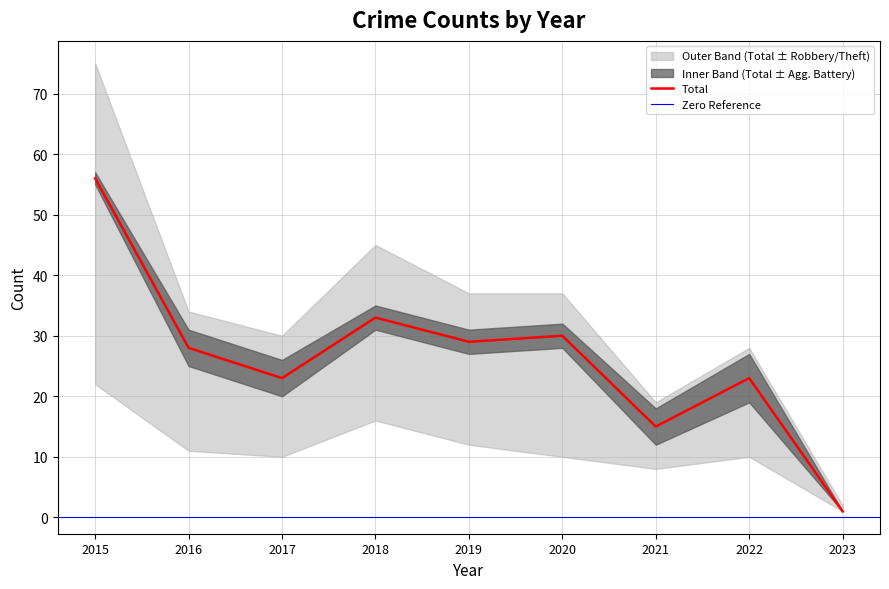

Reading left to right, what are all the values shown in this chart?

Robbery: 19	6	7	12	8	7	4	5	1
Theft: 34	17	13	17	17	20	7	13	0
Aggravated Battery: 1	3	3	2	2	2	3	4	0
Aggravated Assault: 2	1	0	2	2	1	1	1	0
Total: 56	28	23	33	29	30	15	23	1